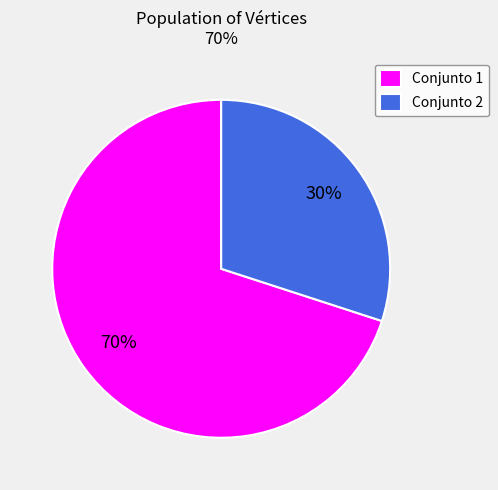

Which slice is the largest?

Conjunto 1